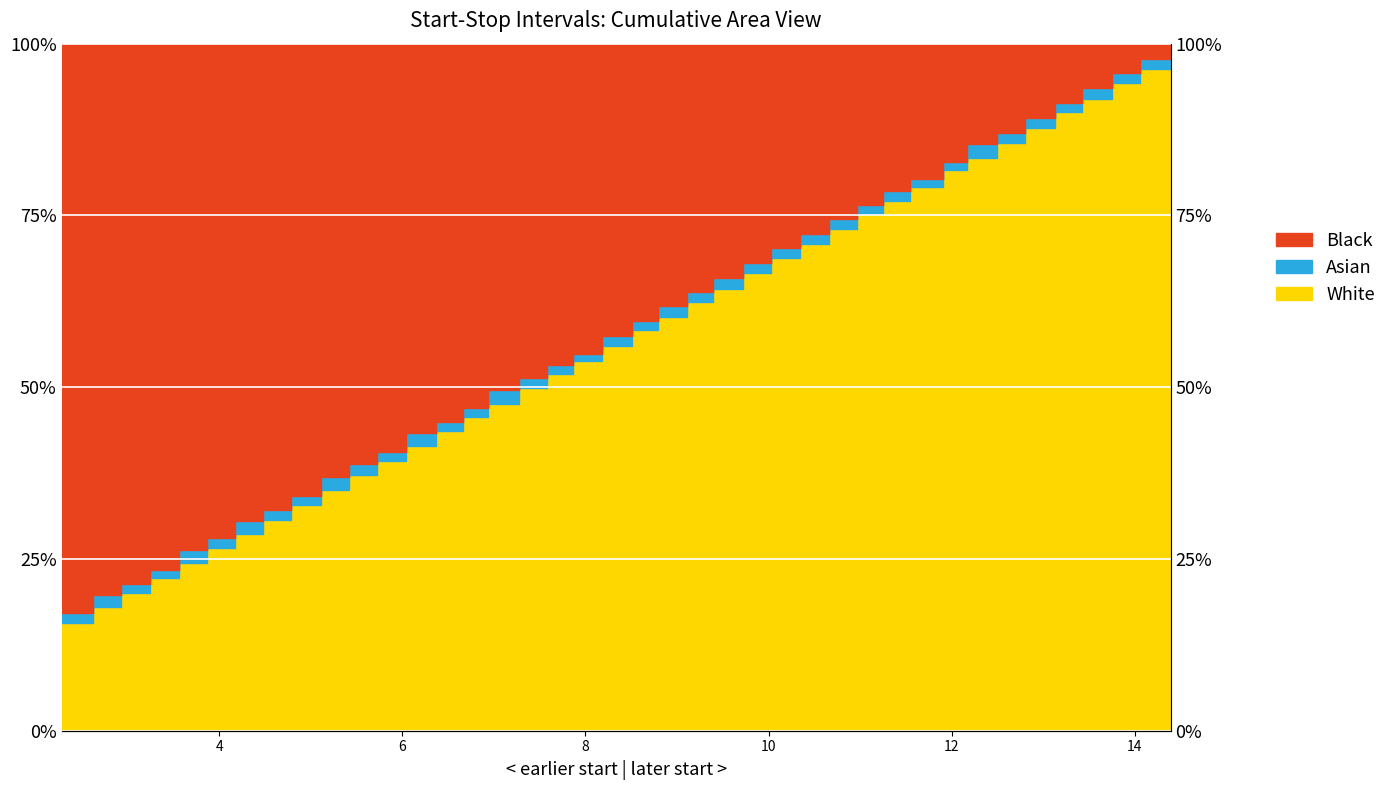

The value of Start at 7.27 is 0.5. True or false?

True